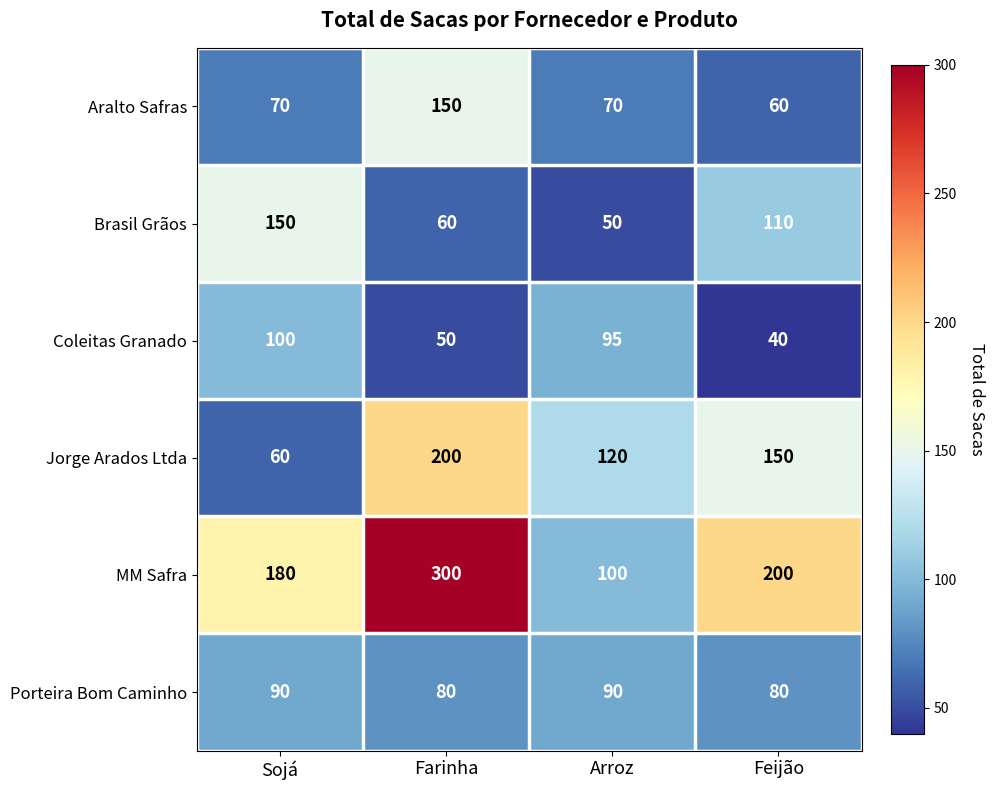

Rank the categories by MM Safra value from highest to lowest.

Farinha, Feijão, Sojá, Arroz